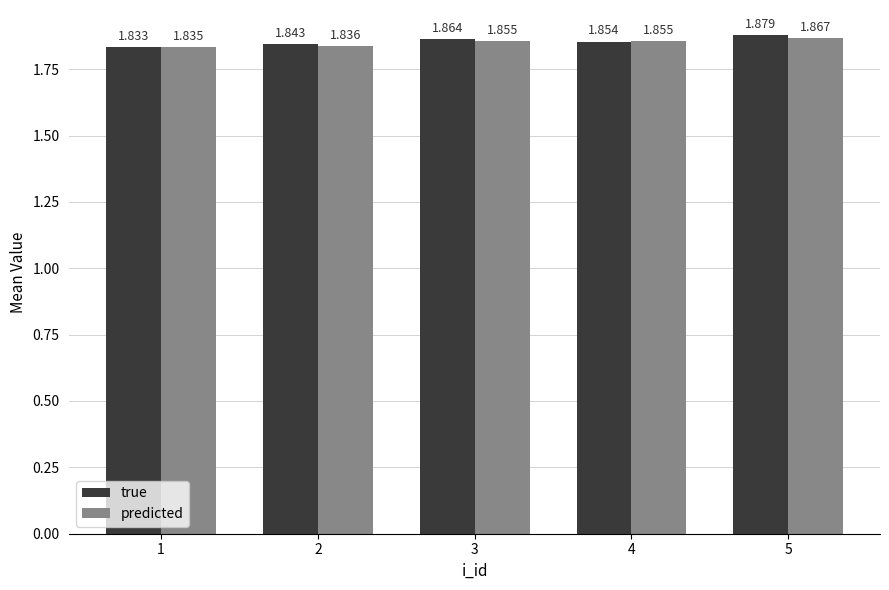

What is the sum of all true values?

9.3